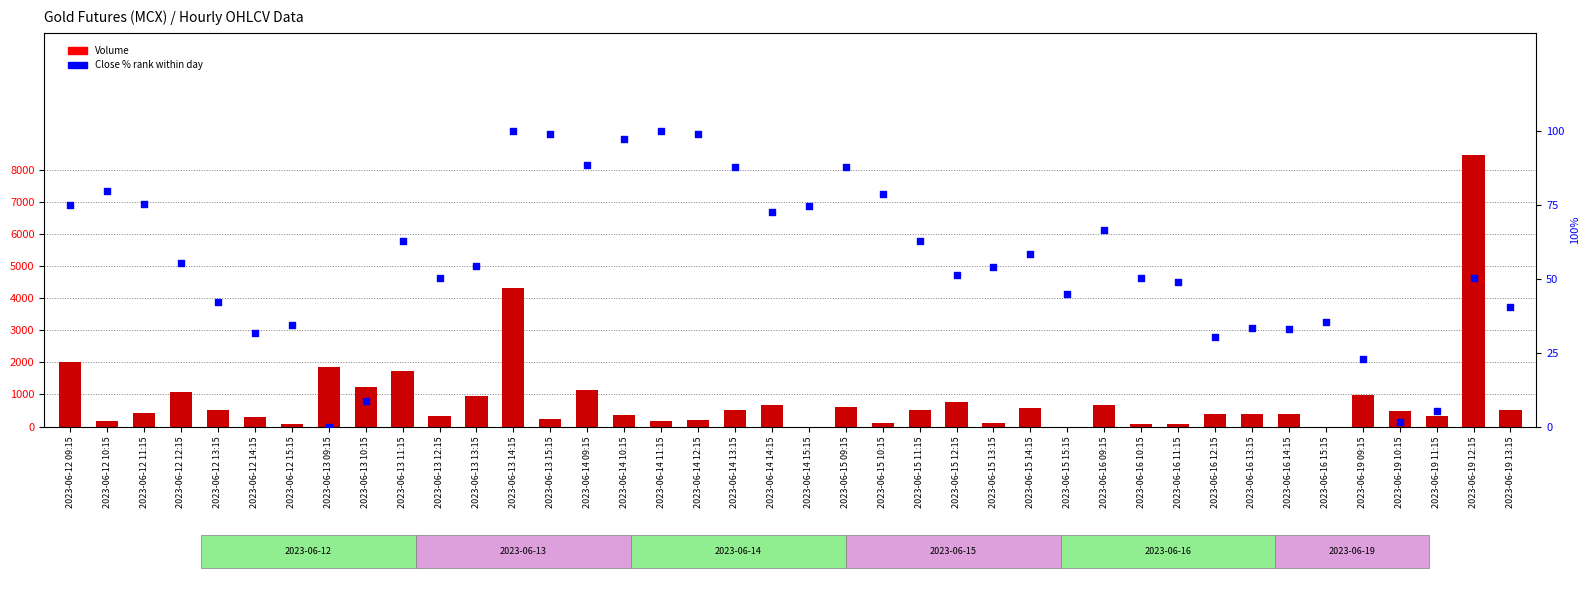

What are all the series names shown in the legend?

Volume, Close % rank